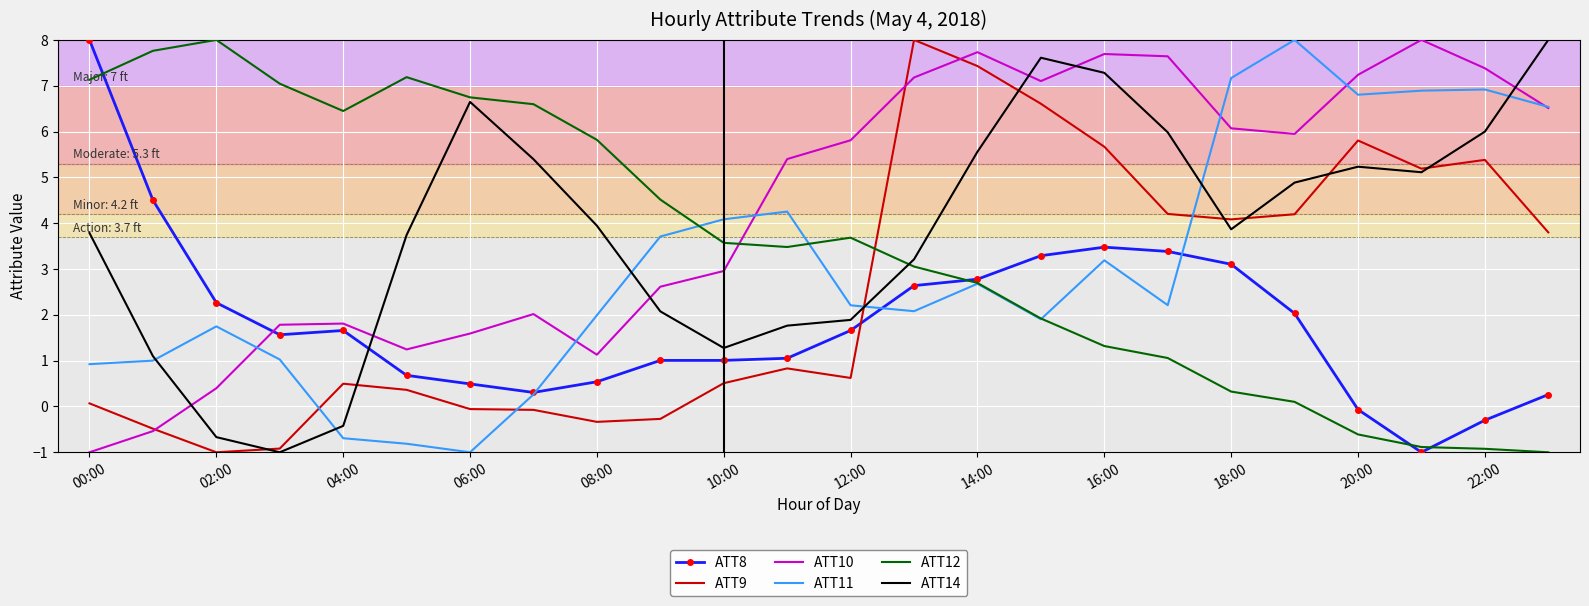

How many times do ATT14 and ATT11 cross each other?

6